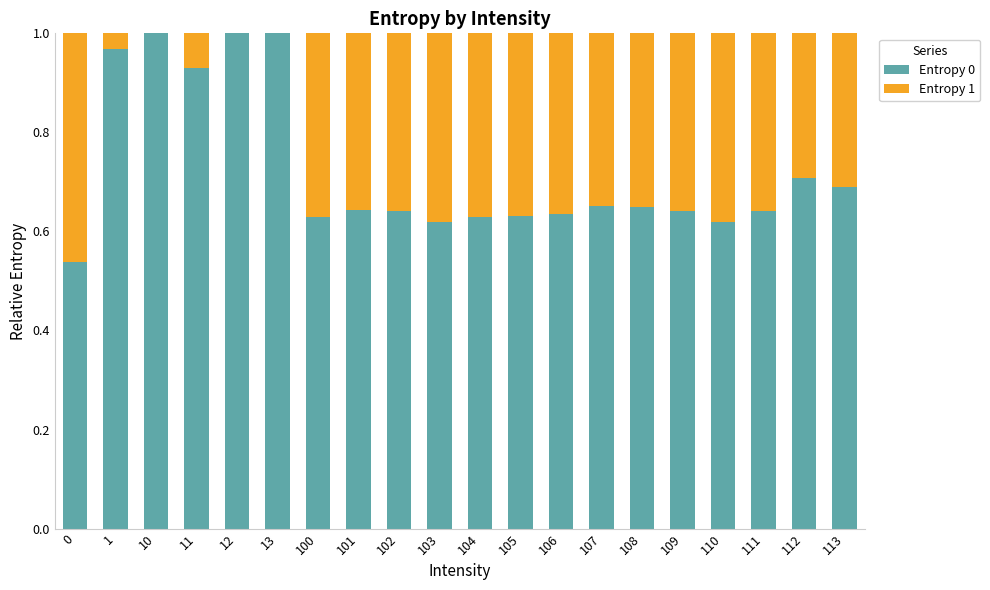

What is the sum of all Entropy 0 values?

14.5